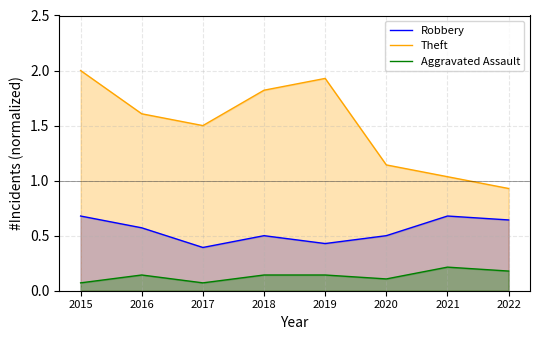

What is the lowest value of the Robbery series?

0.4